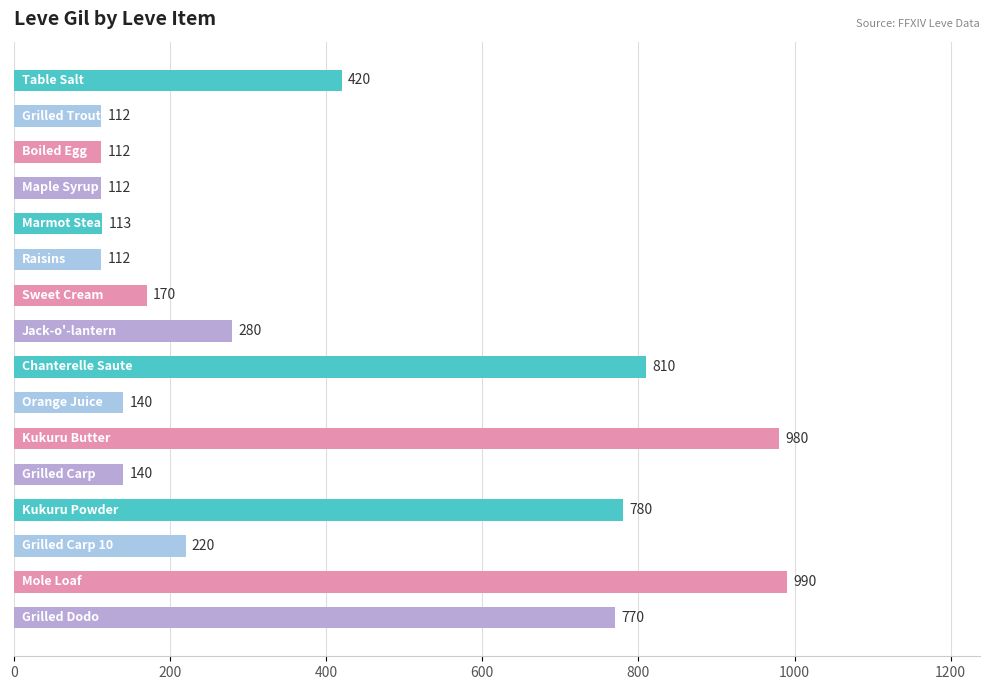

What is the value of the 5th bar from the top?

113